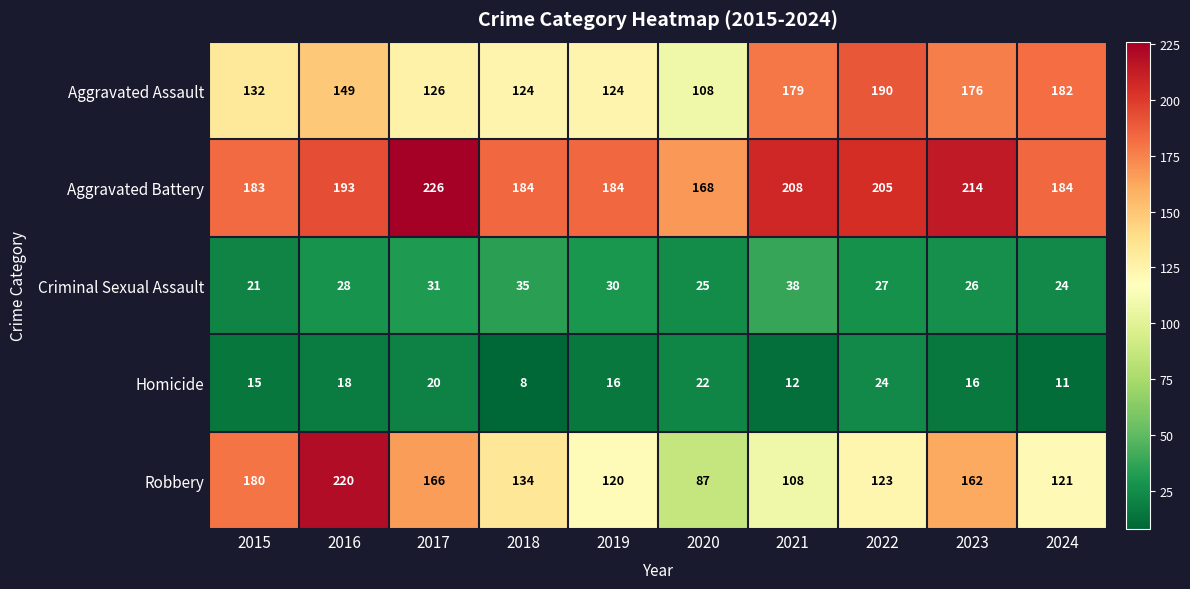

The value of Robbery at 2018 is 193. True or false?

False